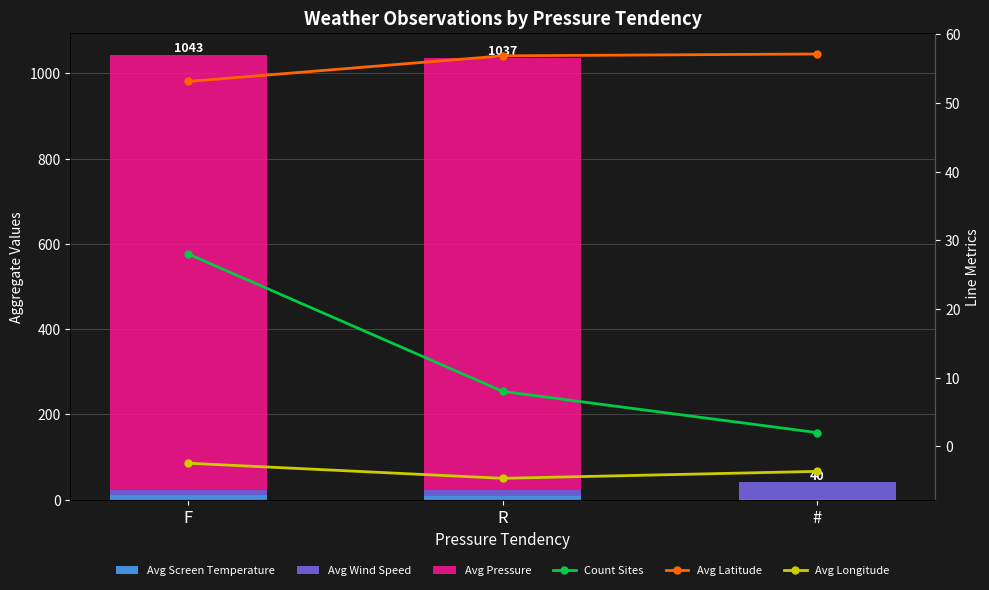

Which category has the lowest value across all series?

R